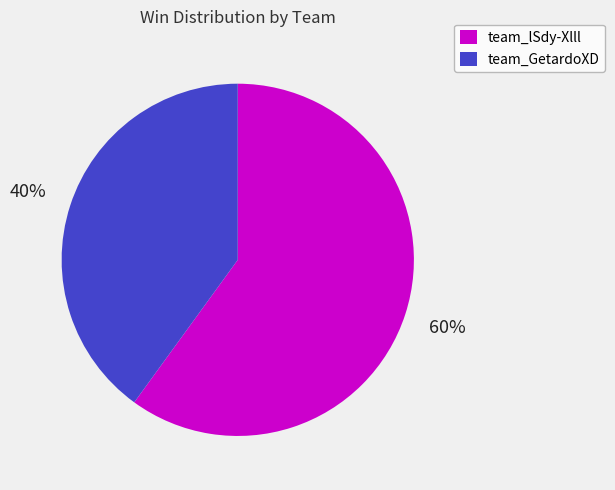

Do team_lSdy-Xlll and team_GetardoXD together represent more than half of the pie?

Yes